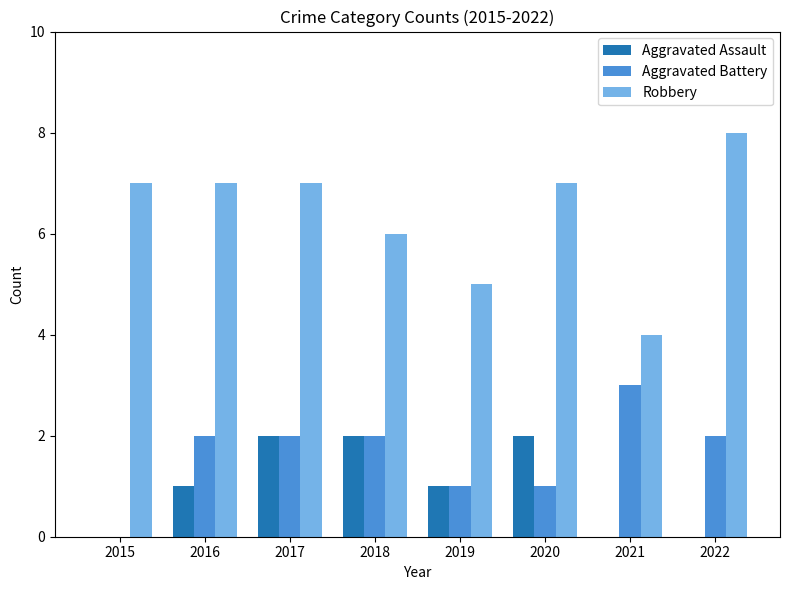

Are the bars grouped side by side (vs. stacked)?

Yes